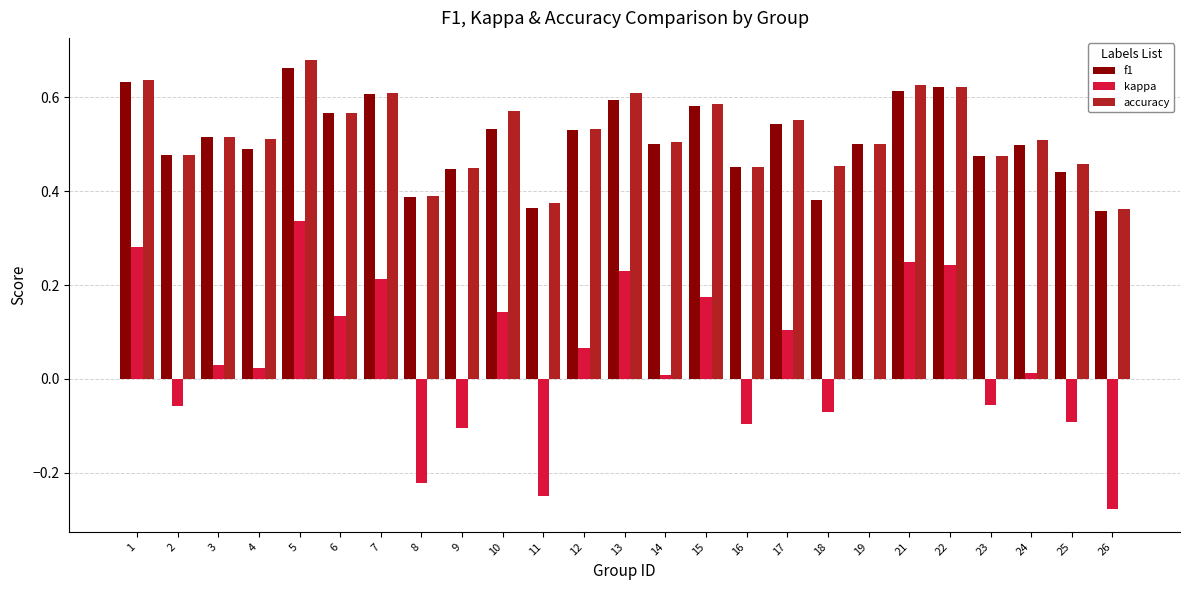

Where is kappa nearest to the value 0?

19